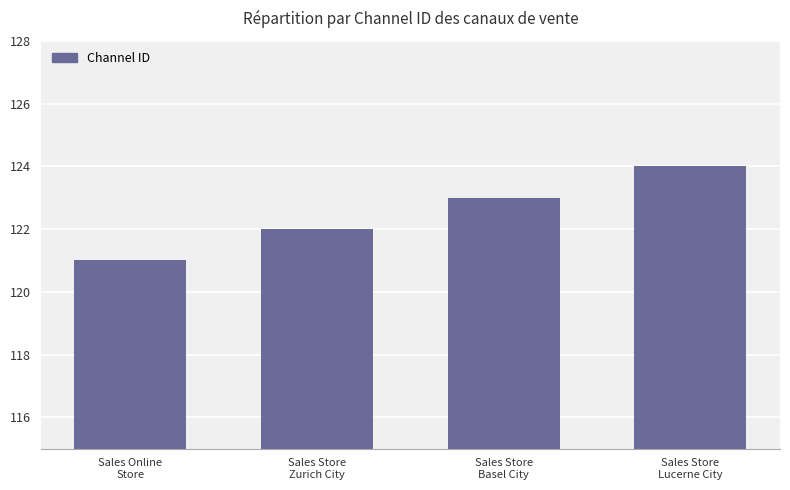

At which category does the chart reach its peak across all series?

Sales Store
Lucerne City